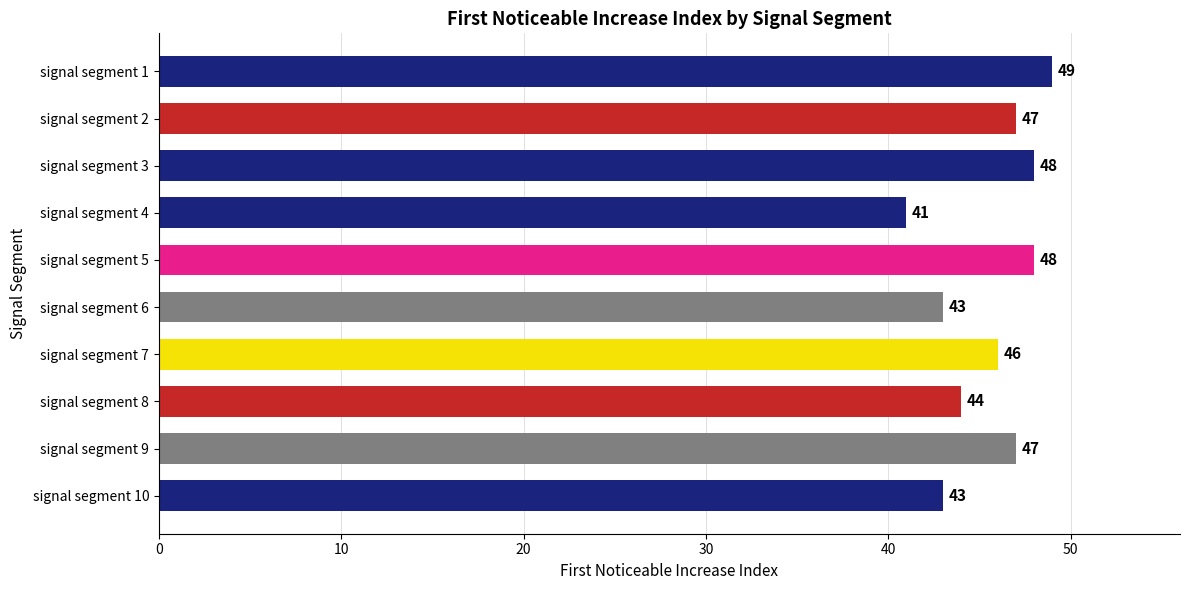

How many data points does each series have?

10